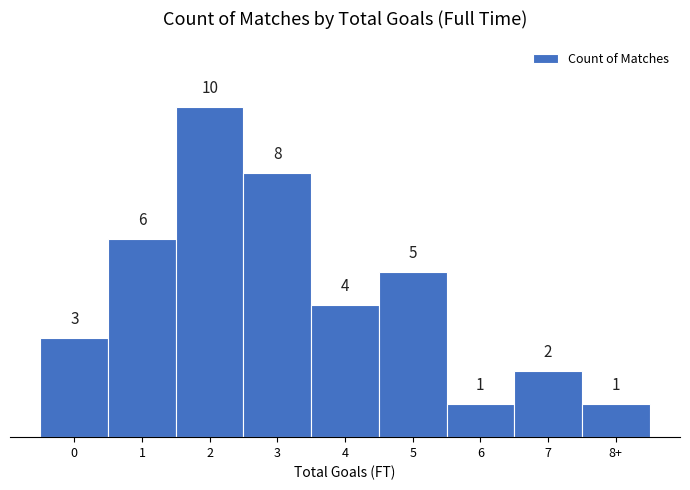

Reading left to right, what are all the values shown in this chart?

0=3	1=6	2=10	3=8	4=4	5=5	6=1	7=2	8+=1